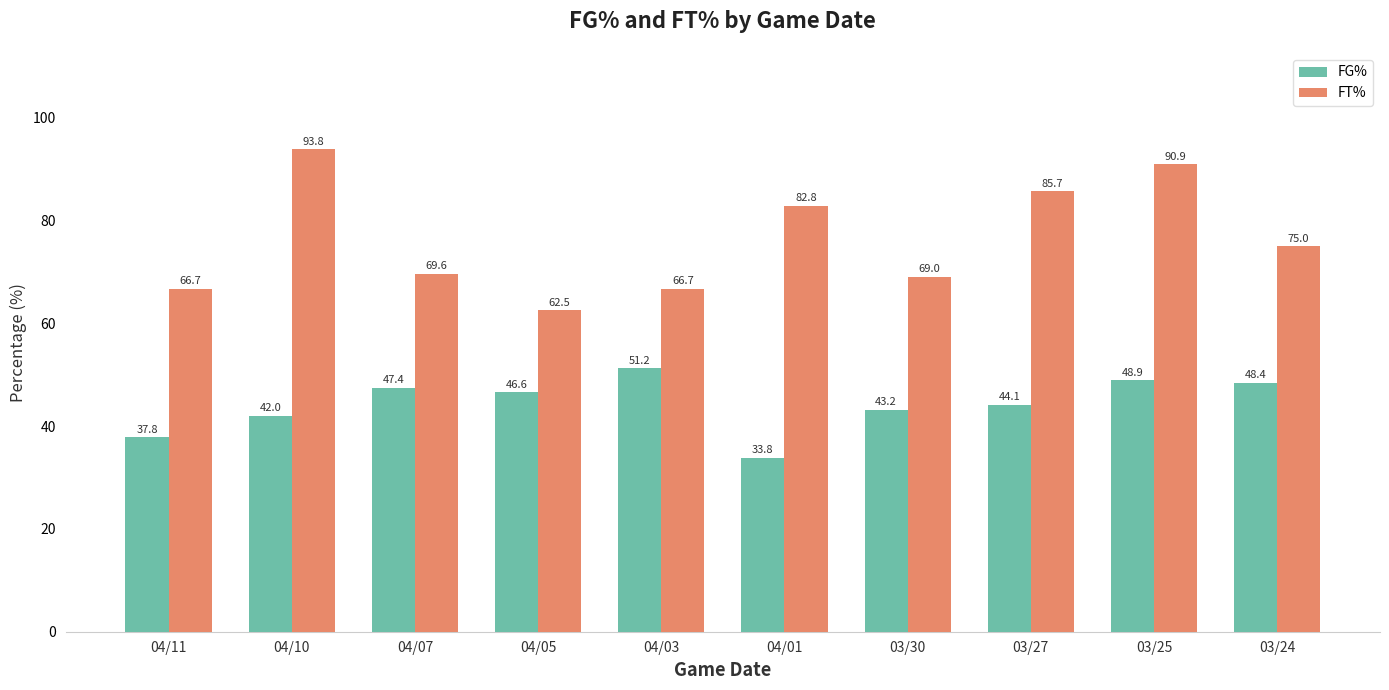

Where does the FT% series first go above 75?

04/10